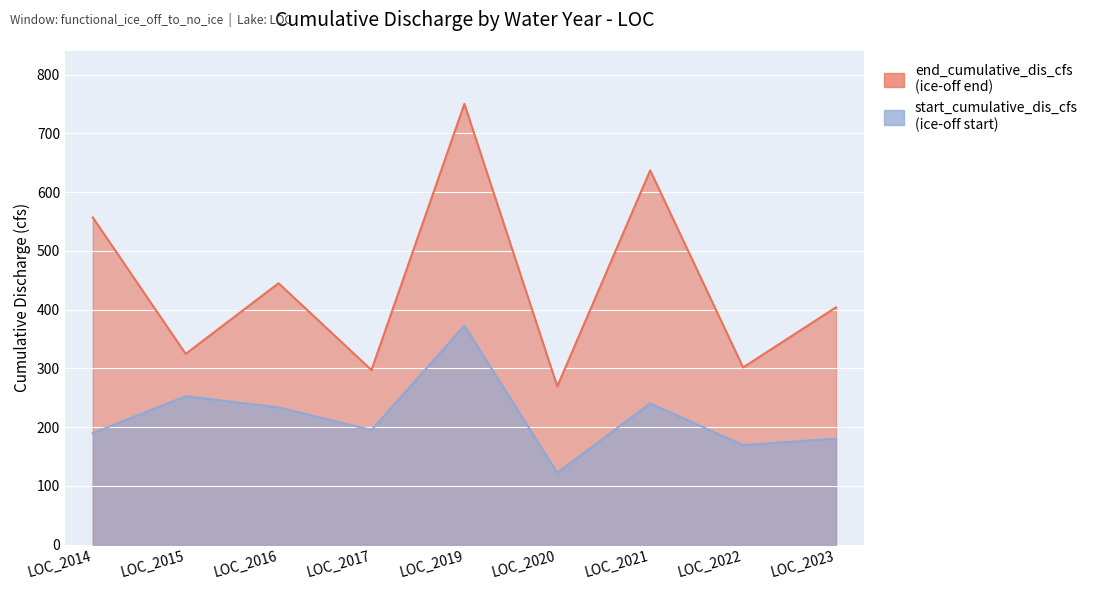

What is the difference between the maximum and minimum values in the end_cumulative_dis_cfs series?

480.7